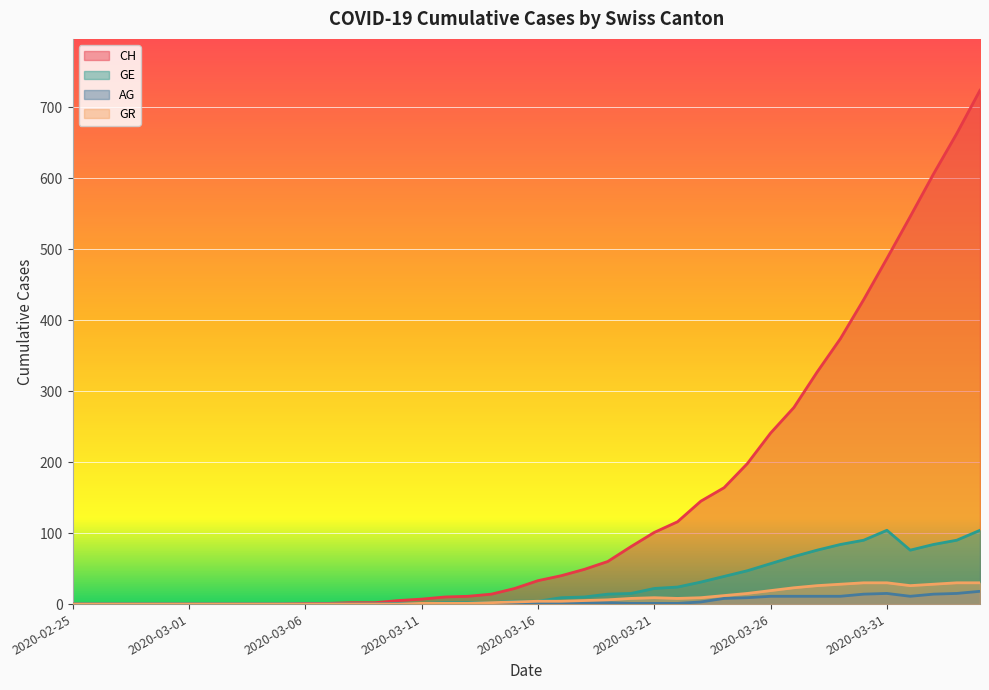

In GR, how many points are higher than both neighbors (excluding endpoints)?

1